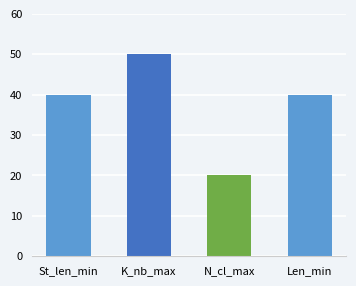

What is the ratio of the value at St_len_min to the value at Len_min?

1.0